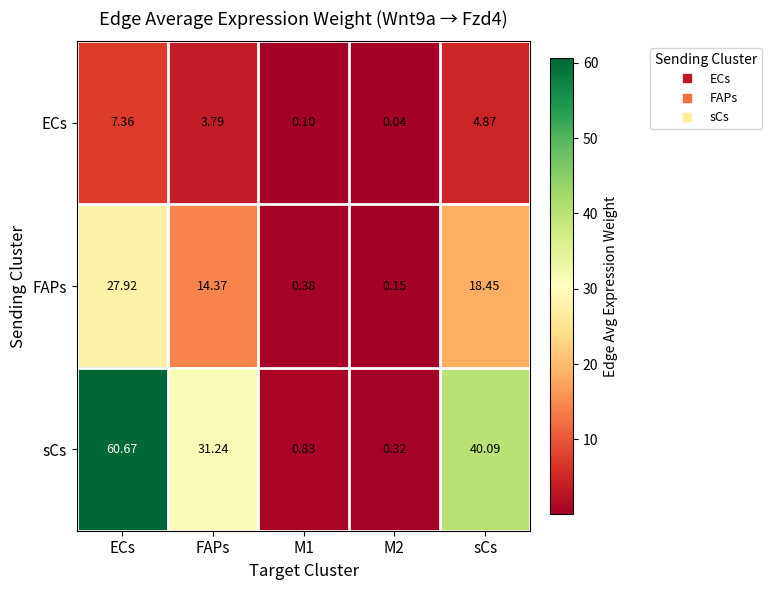

Which series has the largest total across all categories?

sCs